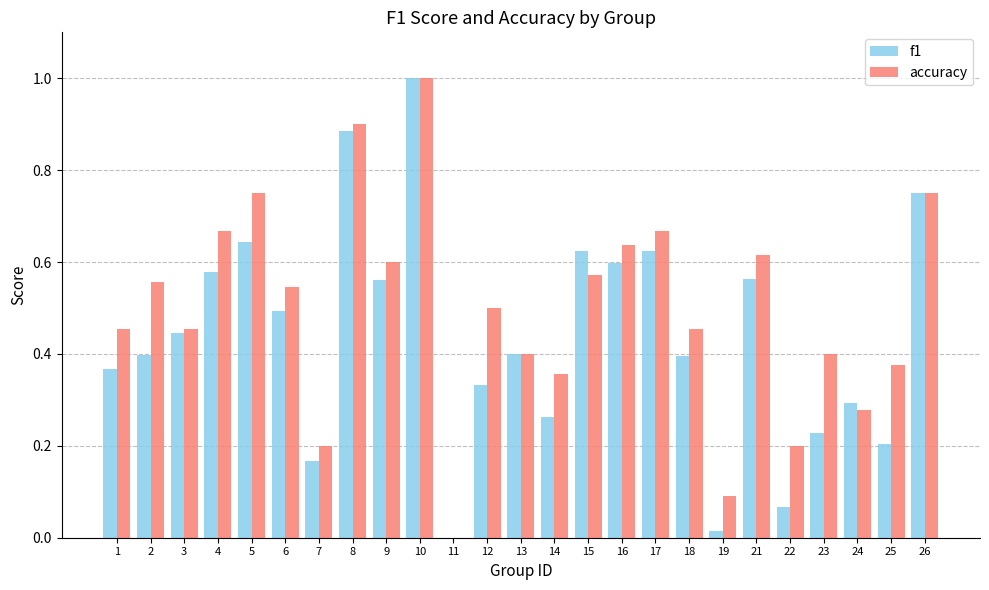

True or false: accuracy has a value of 0.0 at 7.

False